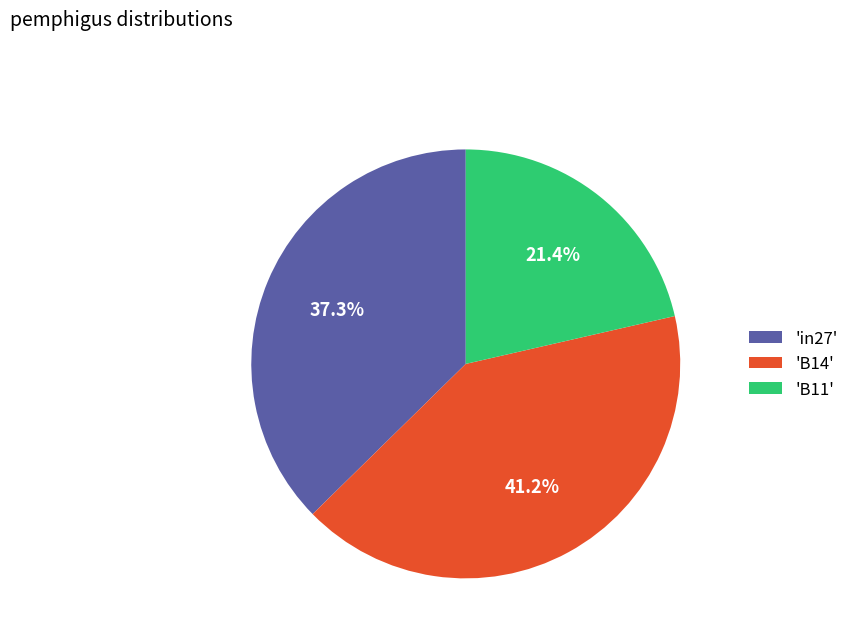

Which slice is the smallest?

'B11'